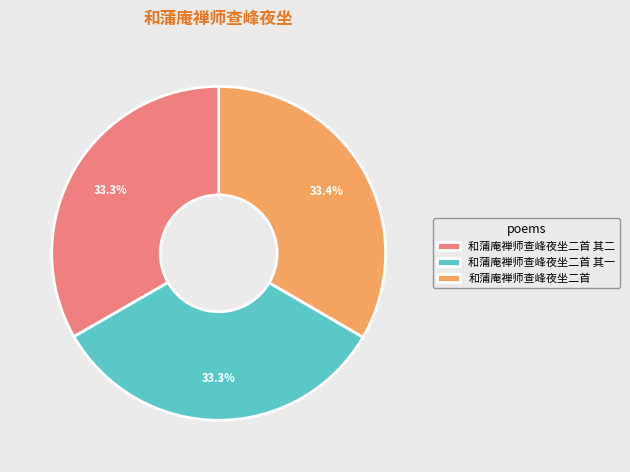

Is there any slice that represents more than half of the pie?

No